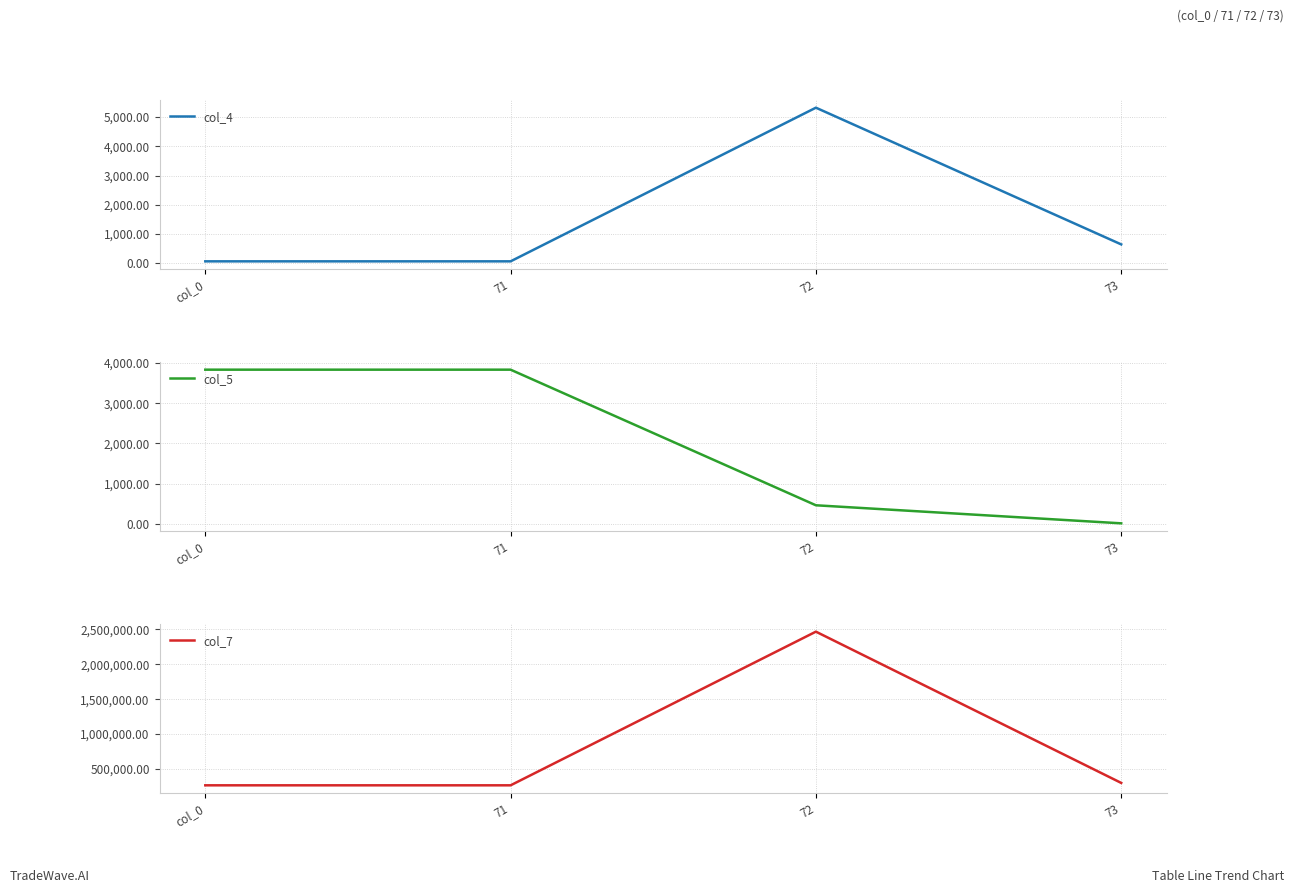

At how many categories does at least one series exceed 447208?

1